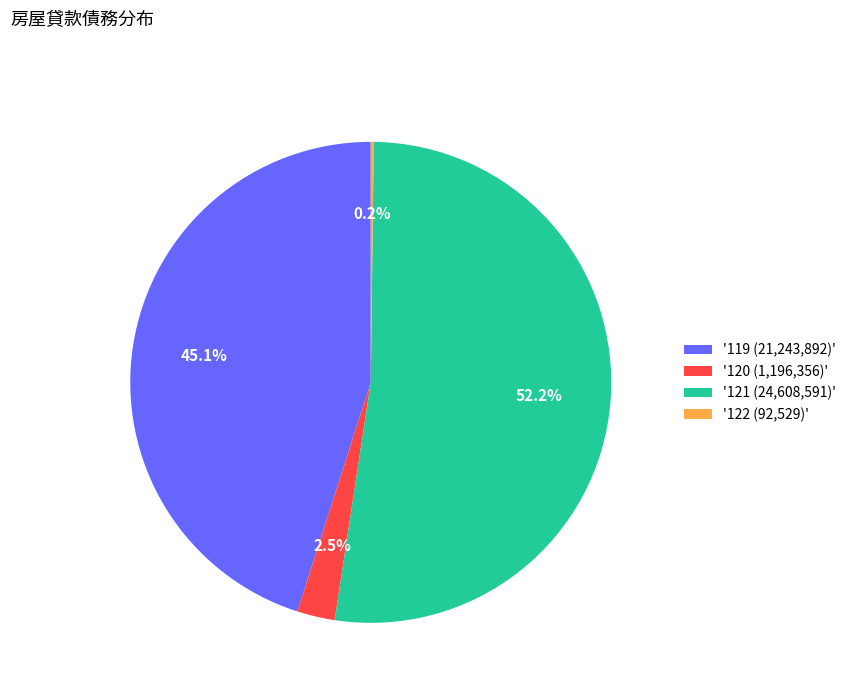

Which category has the biggest portion of the pie?

'121 (24,608,591)'